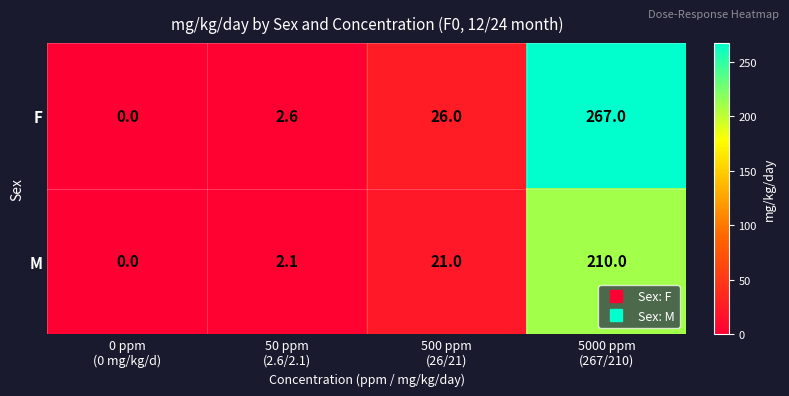

Which series has the largest total across all categories?

F